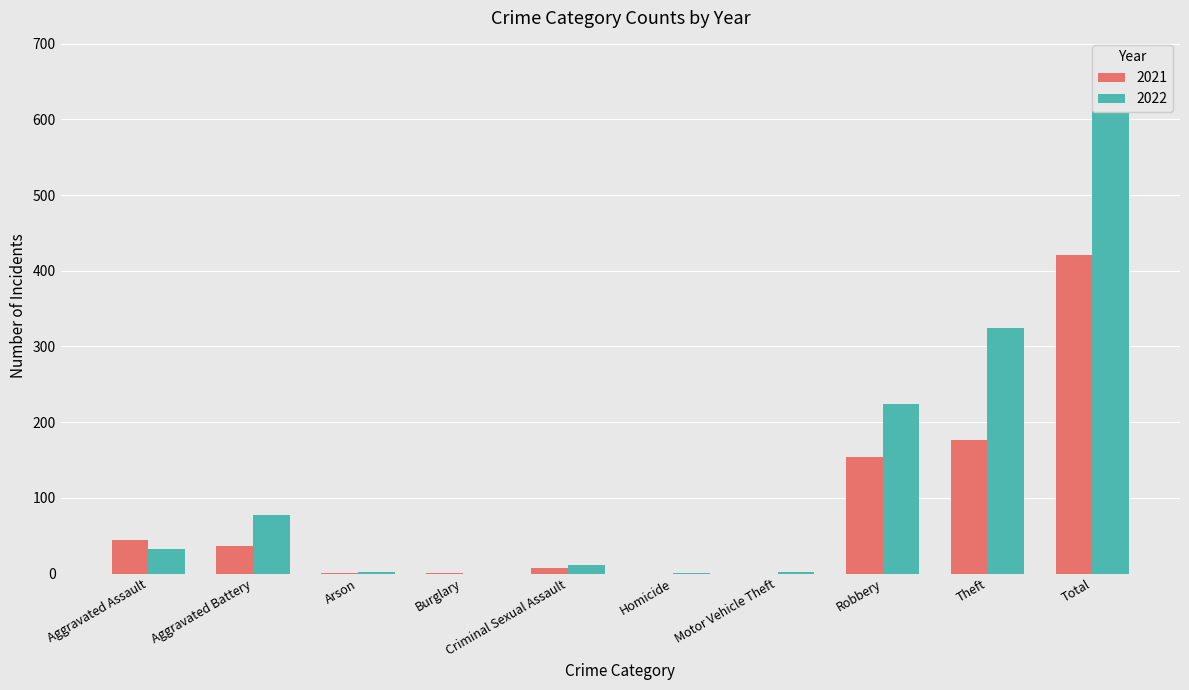

Rank the series by their maximum value, from lowest to highest.

2021, 2022